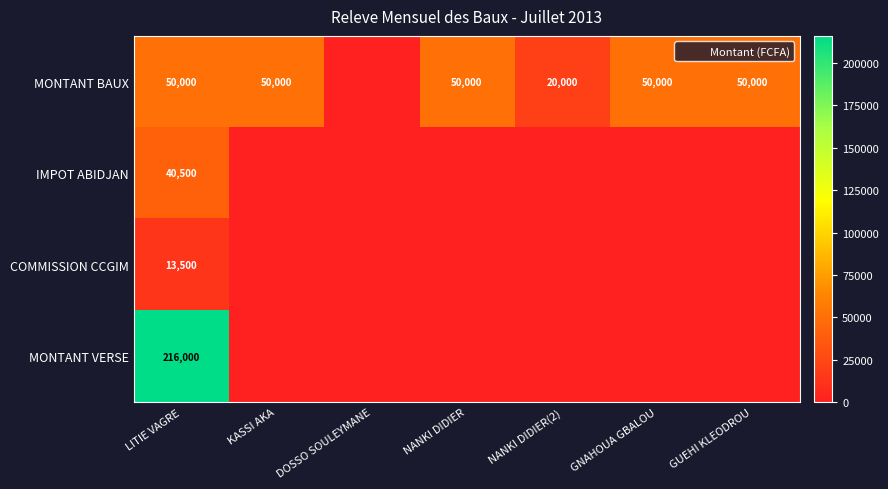

Which category has the lowest value in the COMMISSION CCGIM series?

KASSI AKA